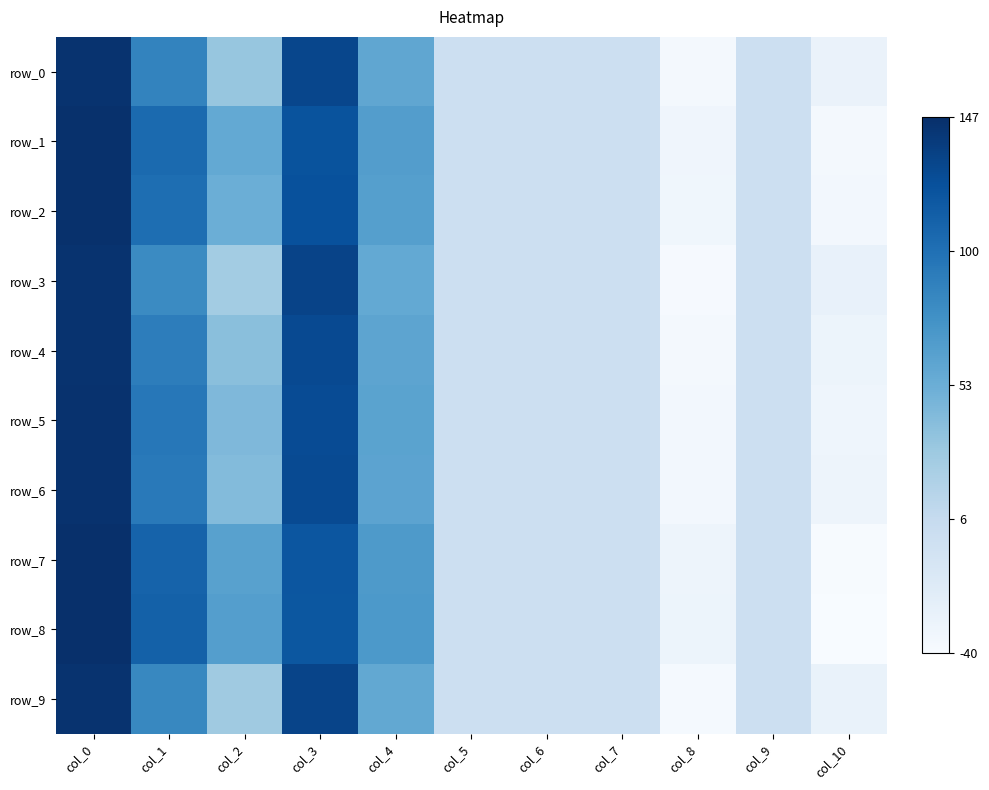

The row_9 series shows 0.1 at col_1. True or false?

False